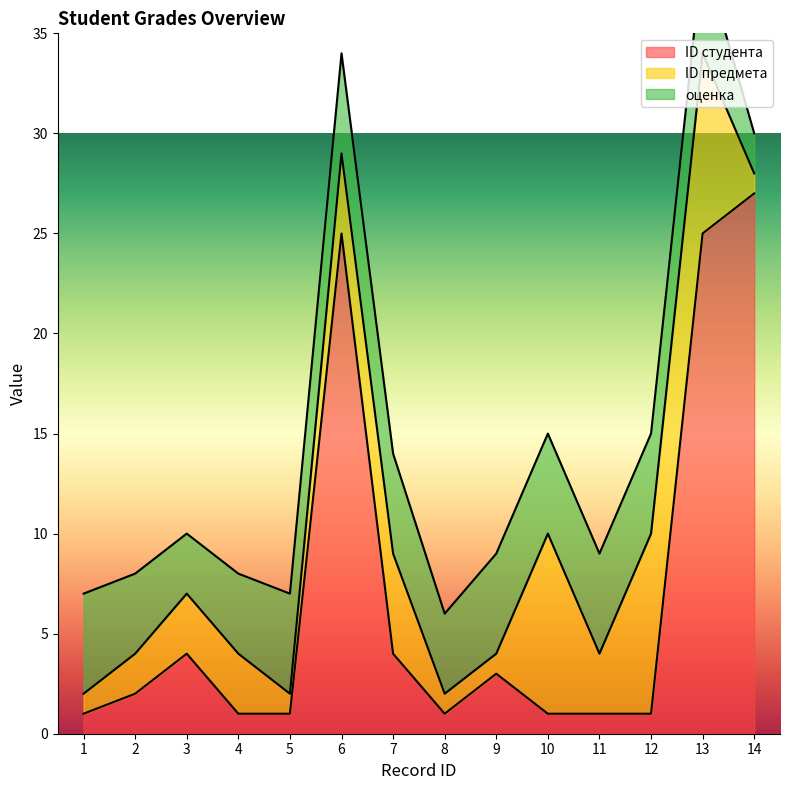

At which category does the chart reach its peak across all series?

14